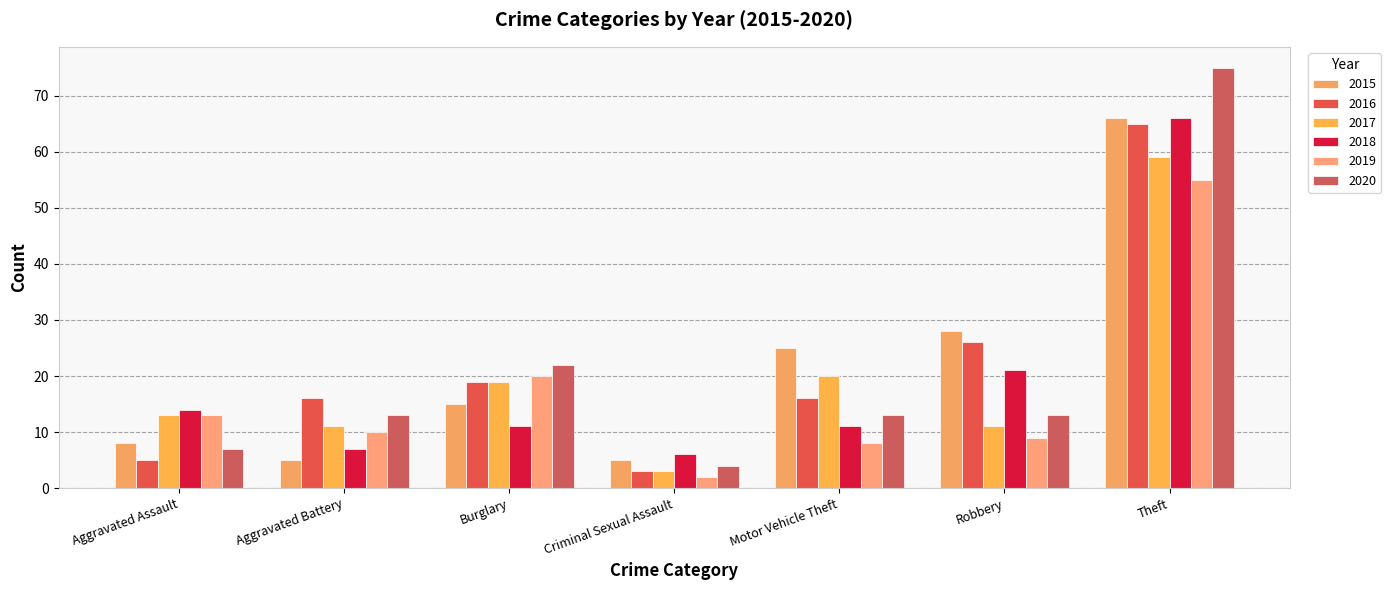

What are all the series names shown in the legend?

2015, 2016, 2017, 2018, 2019, 2020